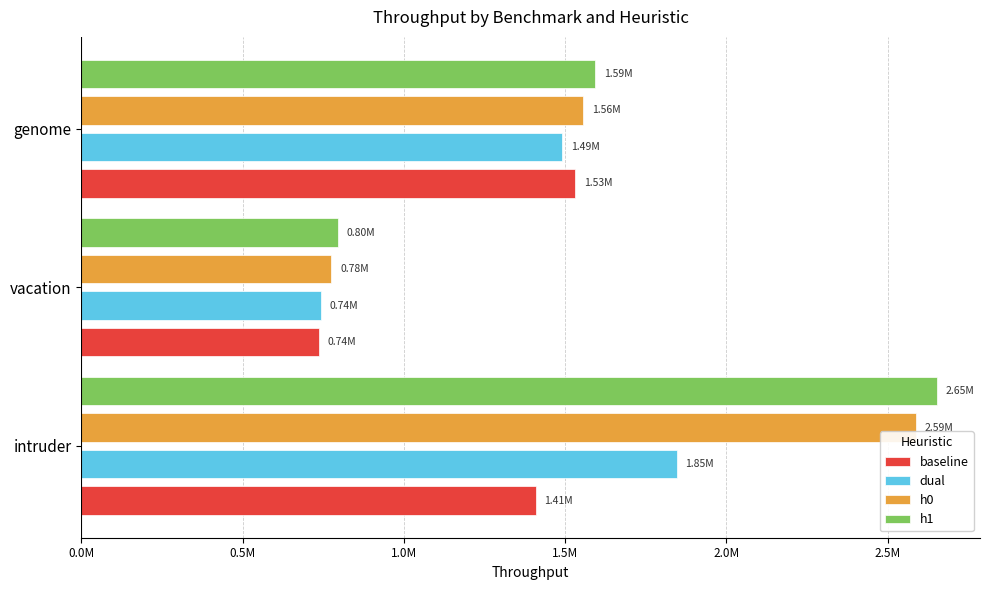

List the labels in order of h1 value, largest first.

intruder, genome, vacation